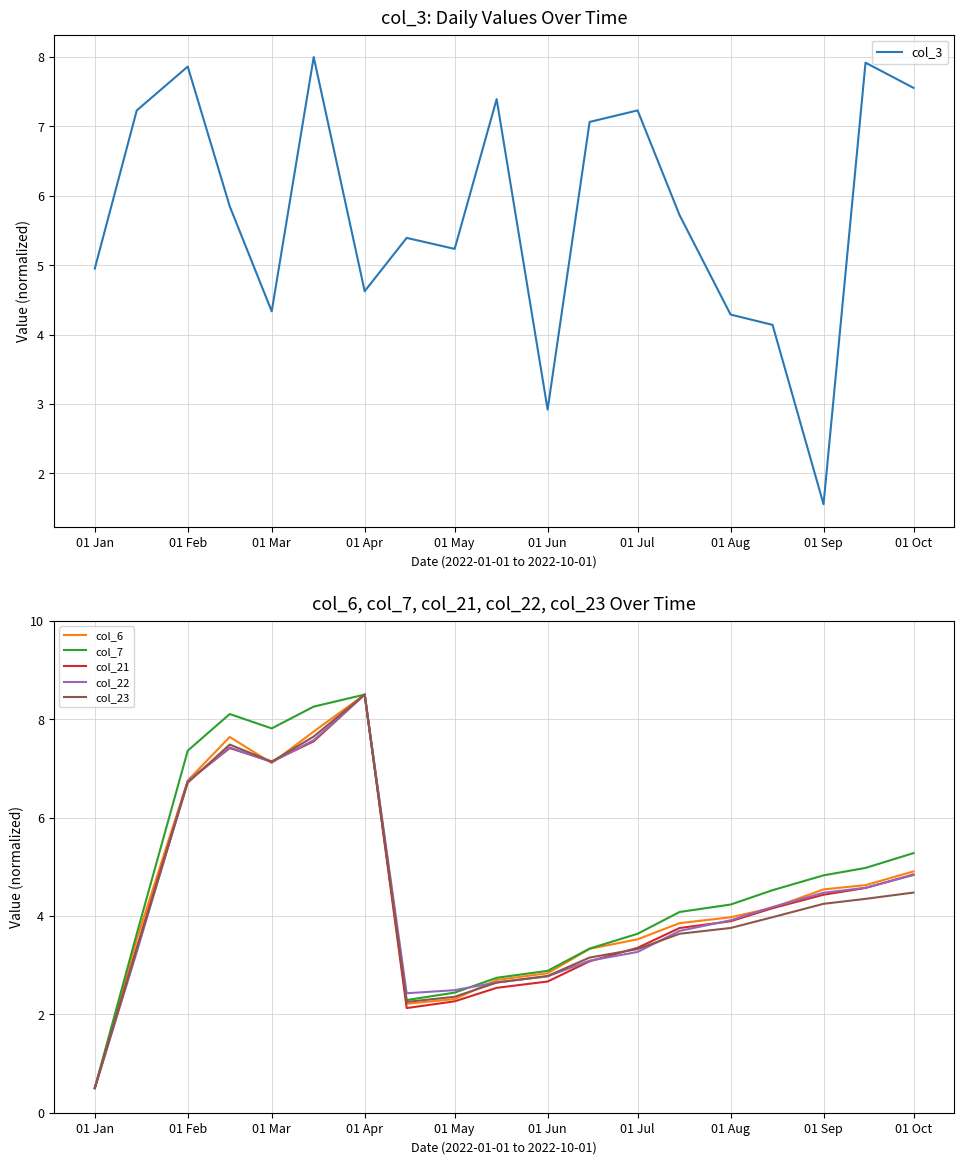

At how many categories does at least one series exceed 5?

14